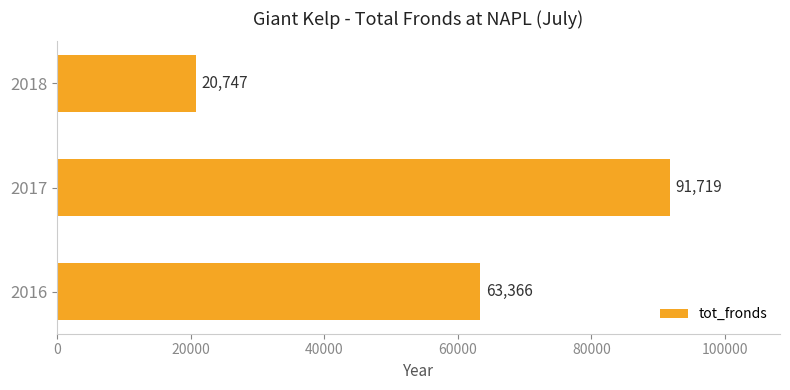

Does the chart contain any negative values?

No